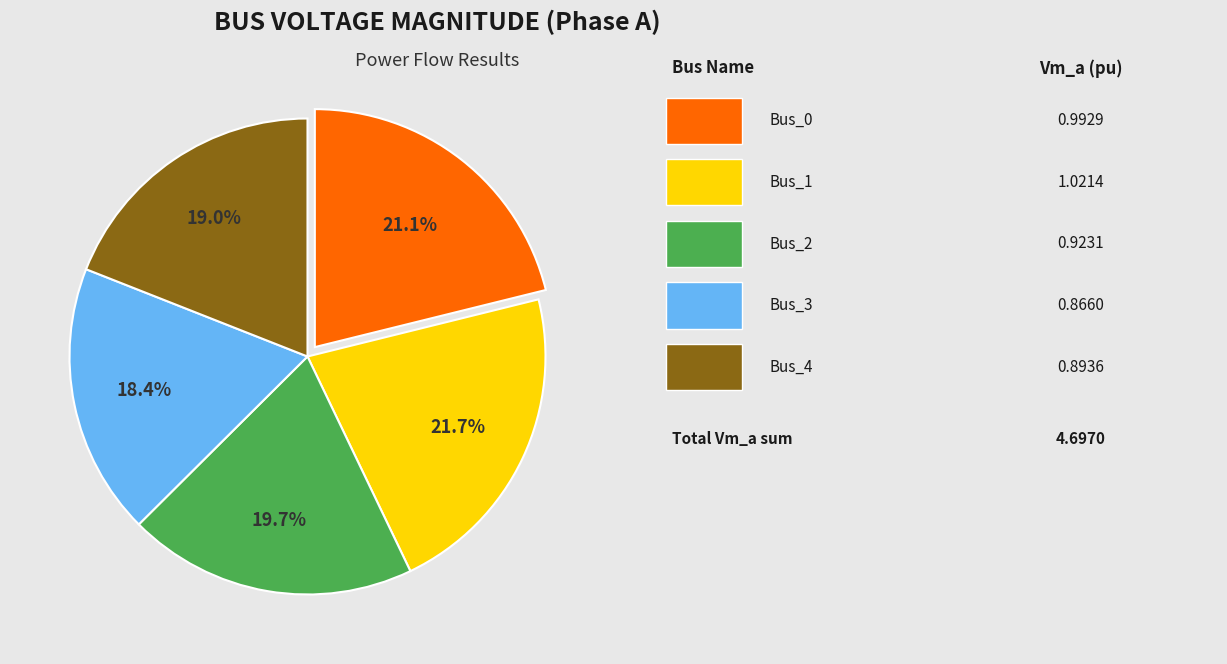

Is there a majority slice in this chart?

No